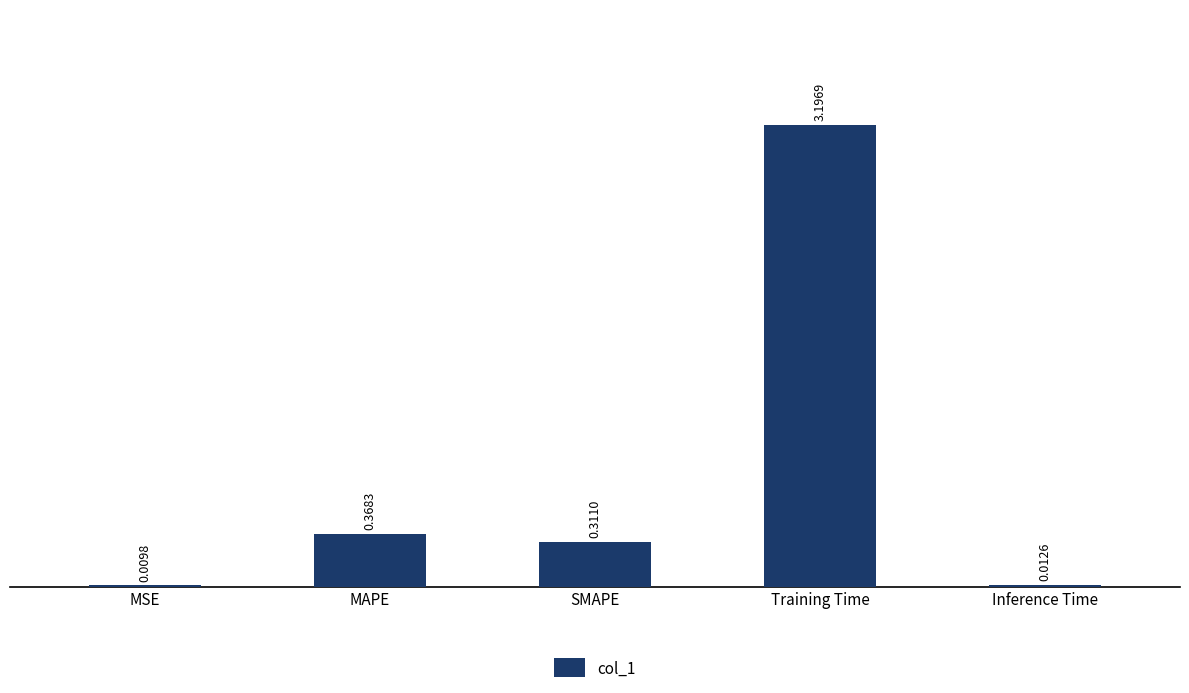

Between Inference Time and MSE, which is larger?

Inference Time